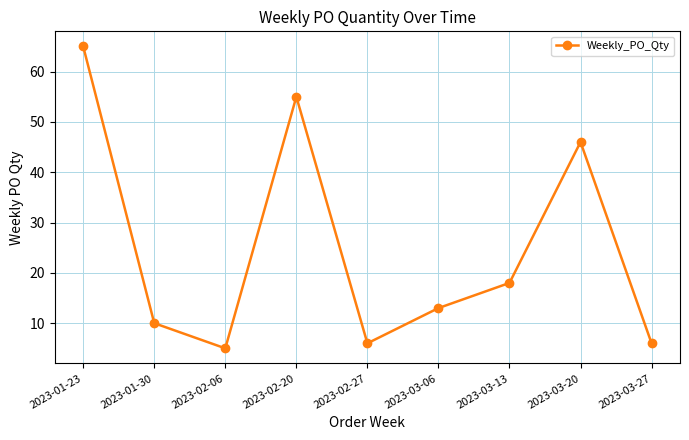

What is the value of the 1st point from the left?

65